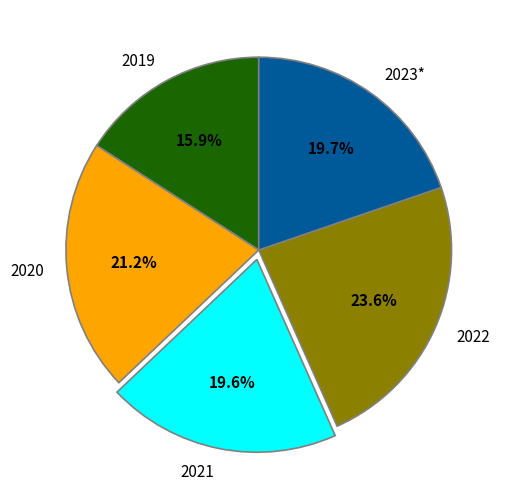

Which slice is the smallest?

2019